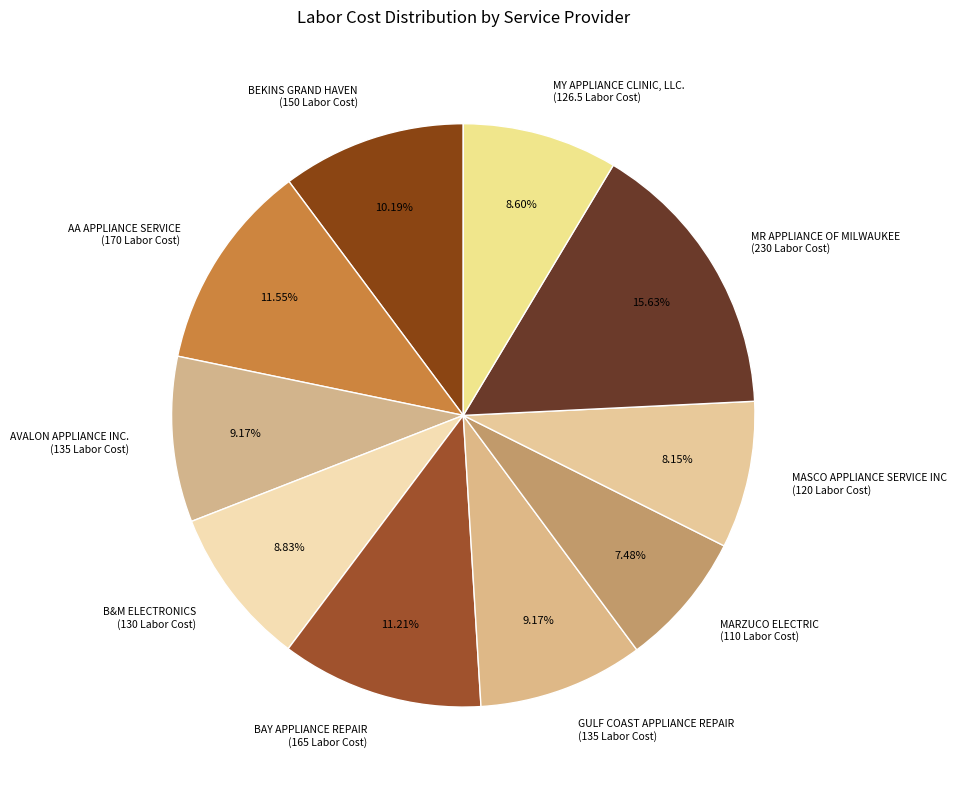

What is the ratio of the value at GULF COAST APPLIANCE REPAIR (135 Labor Cost) to the value at MARZUCO ELECTRIC (110 Labor Cost)?

1.2